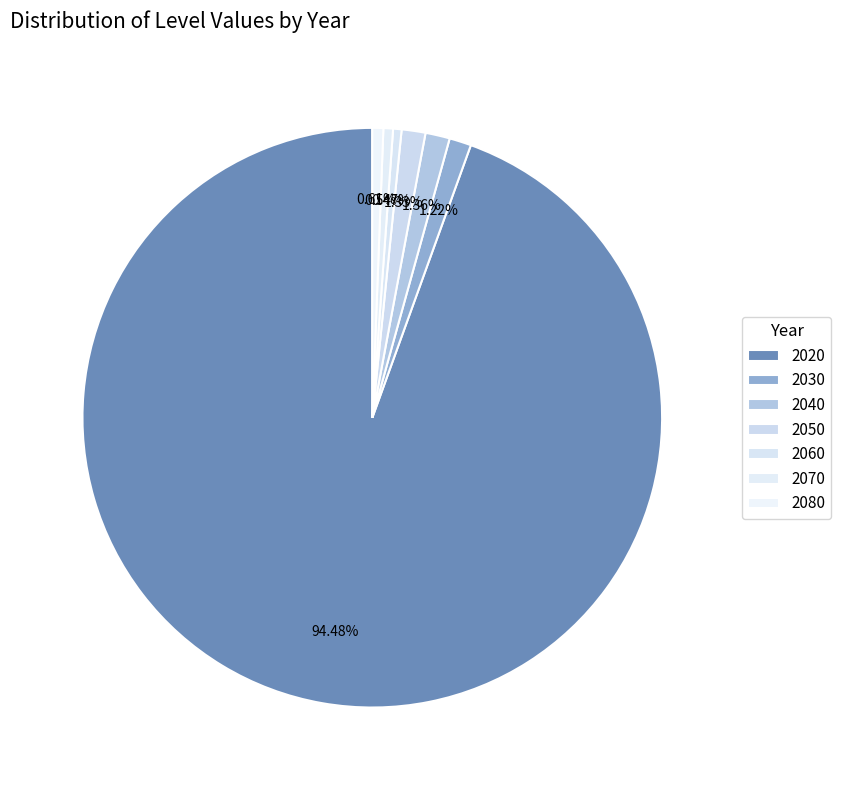

Count the number of slices in the pie.

7